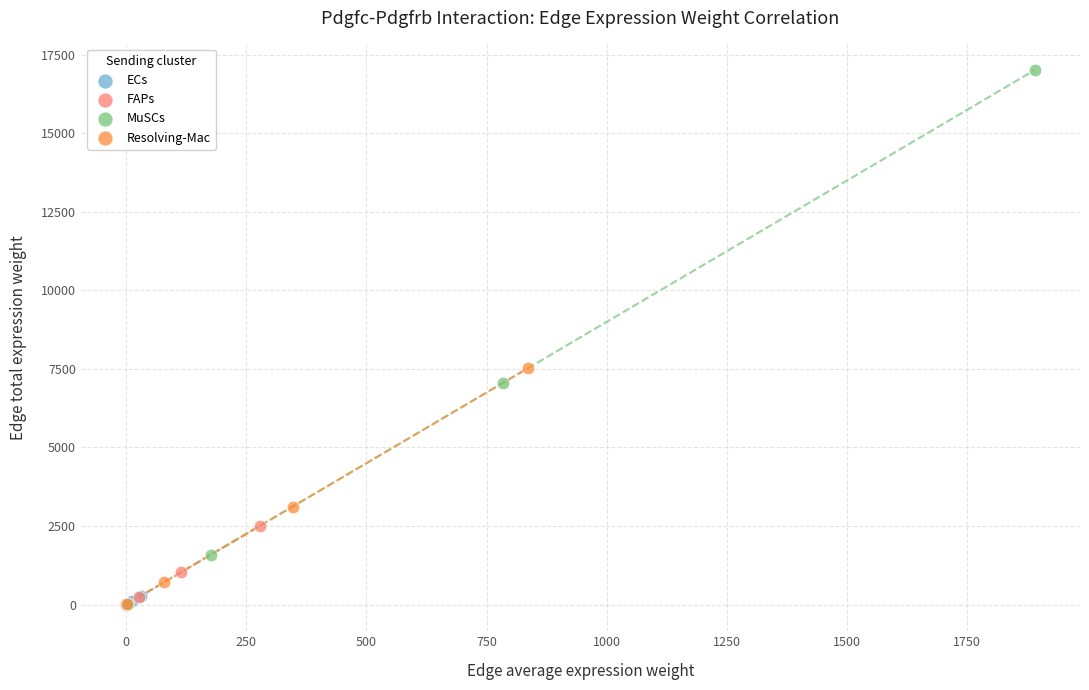

What are all the series names shown in the legend?

ECs, FAPs, MuSCs, Resolving-Mac